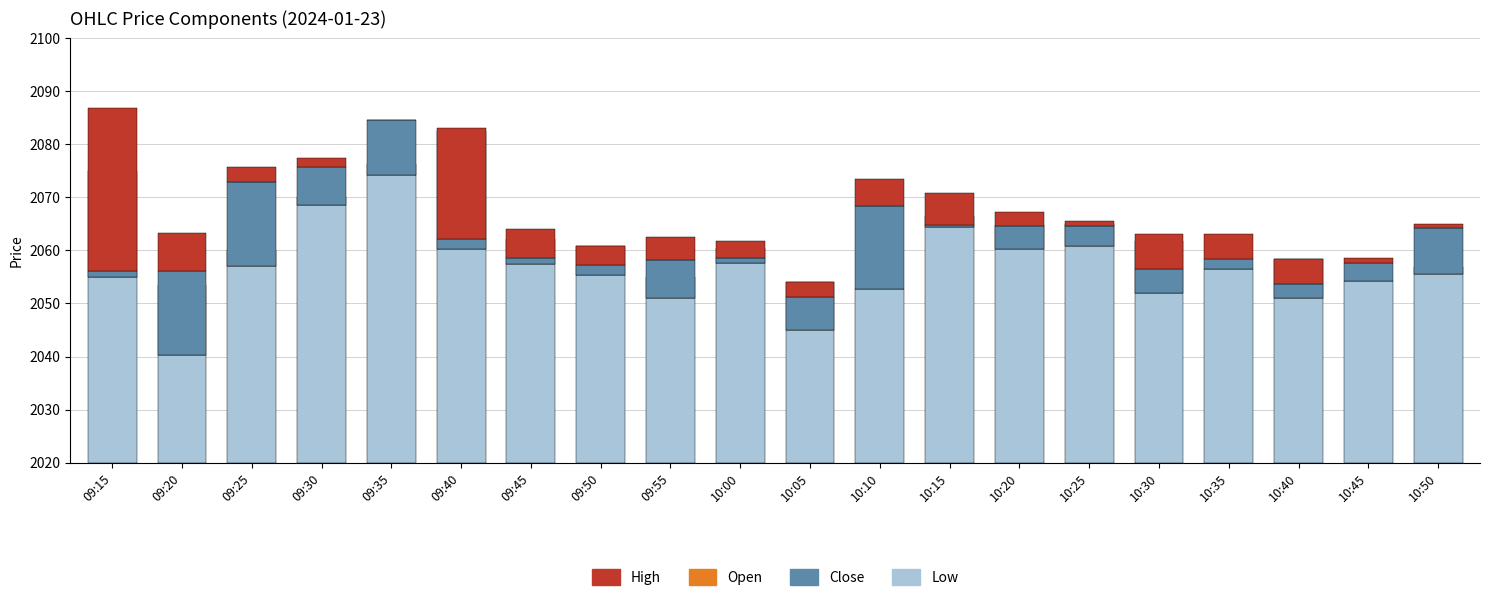

Which series changed the most between 10:15 and 10:20?

Low